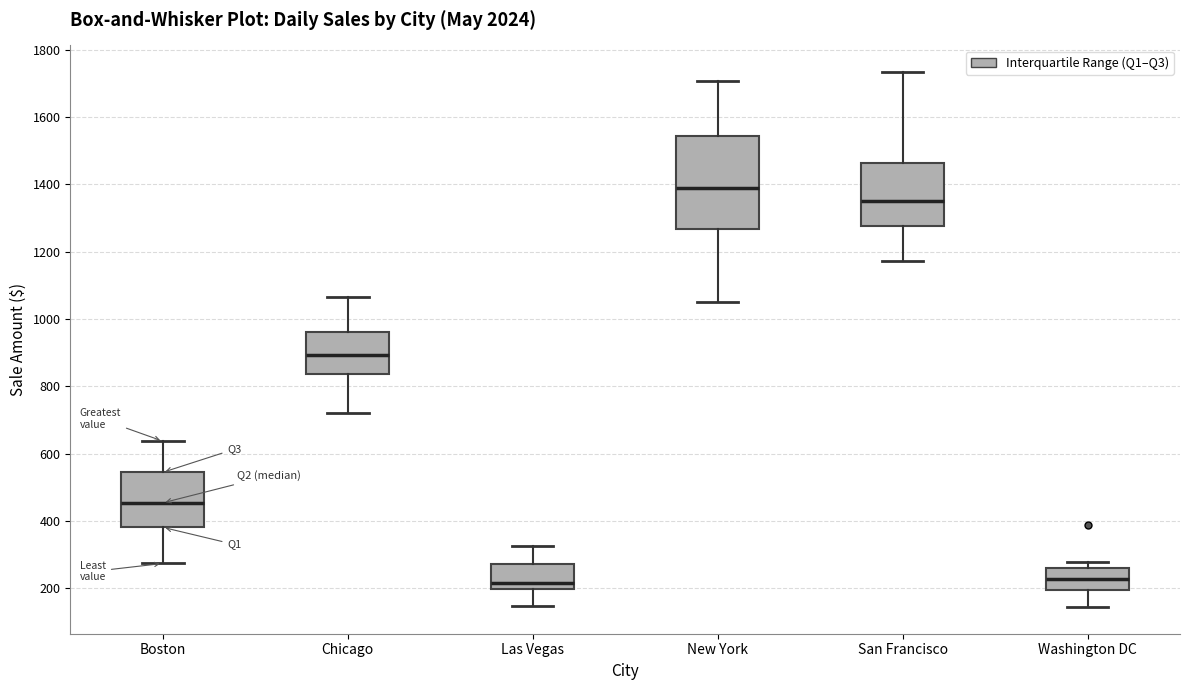

Where does the upper whisker of the box for Chicago end on the y-axis? The values are not printed on the chart, so give them approximately, as read against the axis.

1060